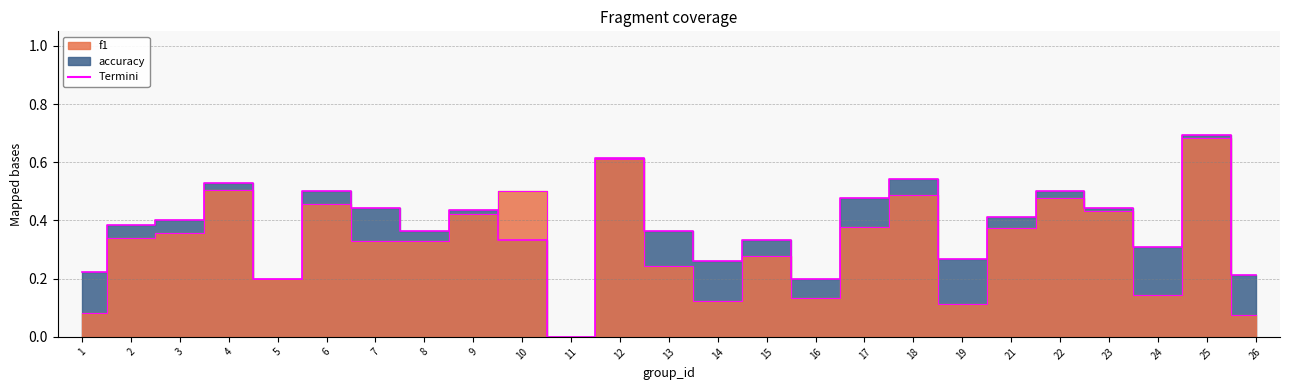

Is it true that termini_acc equals 0.7 at 25?

True